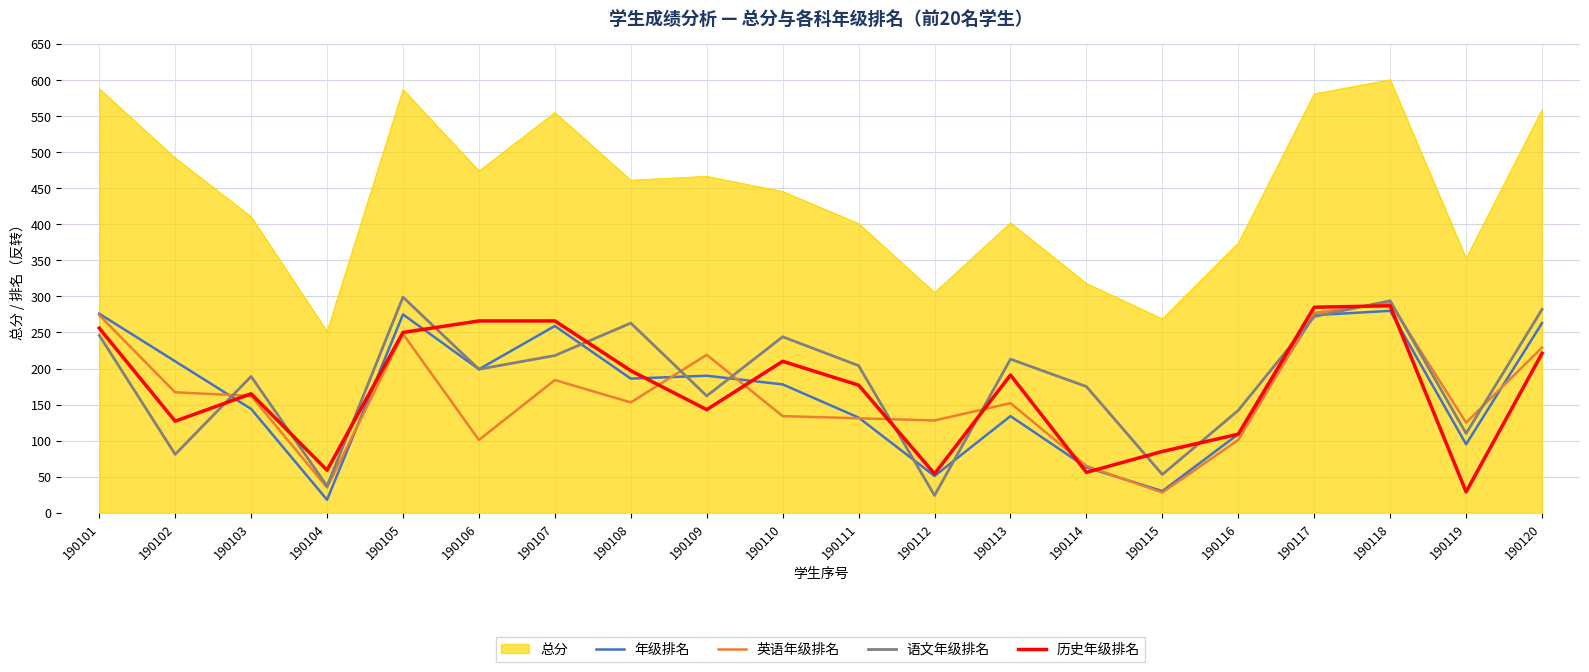

True or false: 总分 and 英语年级排名 cross at least once.

False